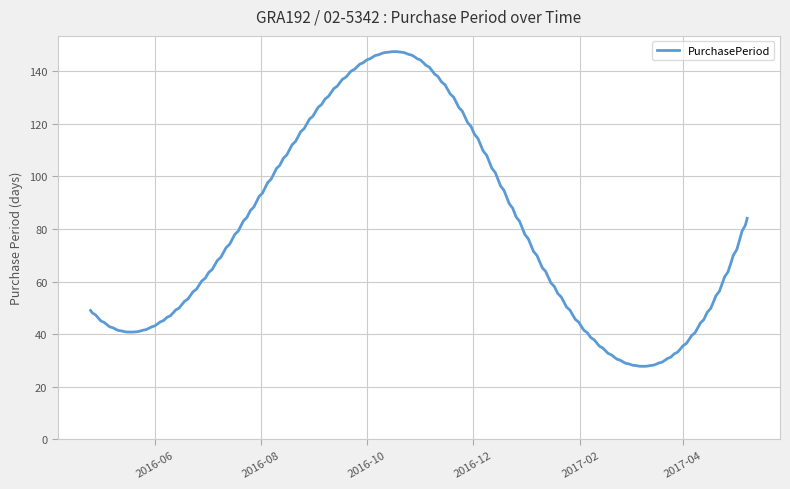

What is the difference between the maximum and minimum values?

119.6